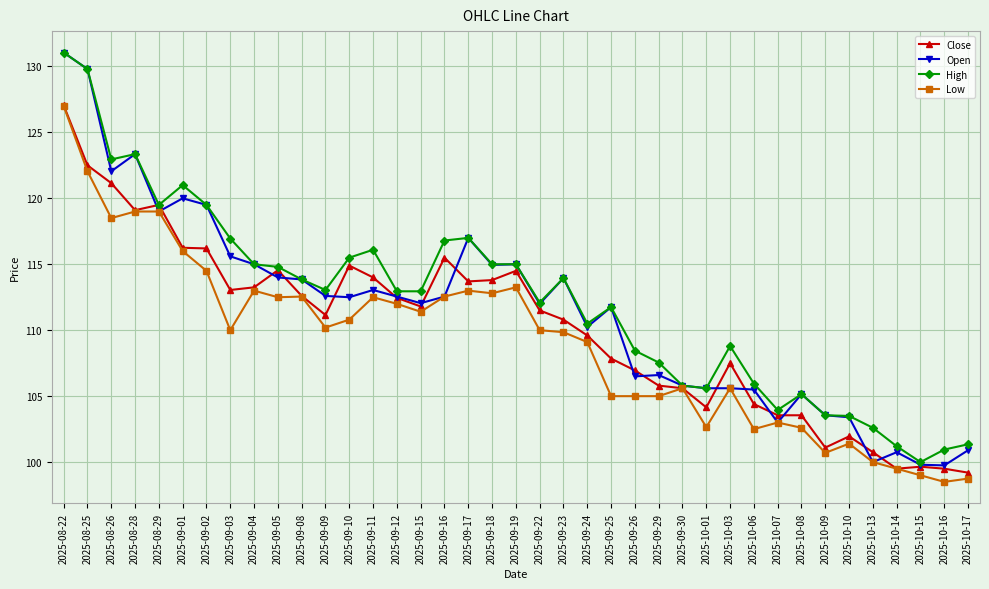

Rank the series by their average value, from lowest to highest.

Low, Close, Open, High